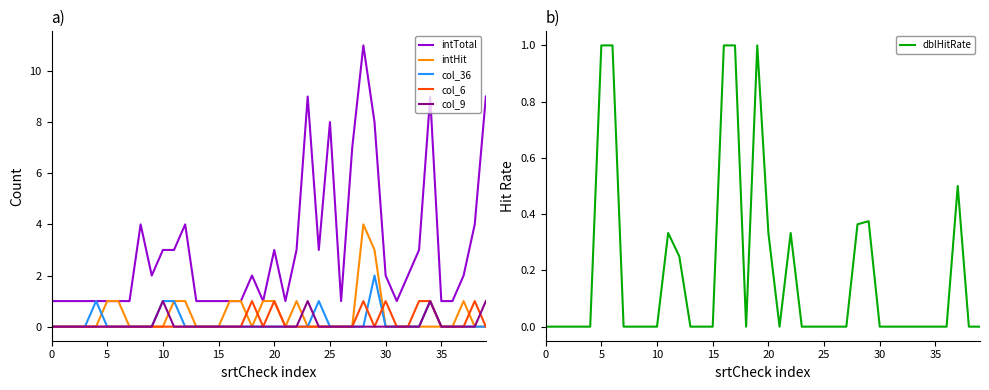

What is the difference between the maximum and minimum values in the intHit series?

4